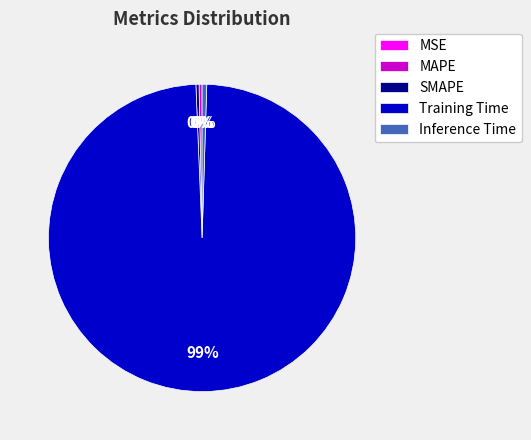

True or false: Training Time accounts for 99% of the total.

True